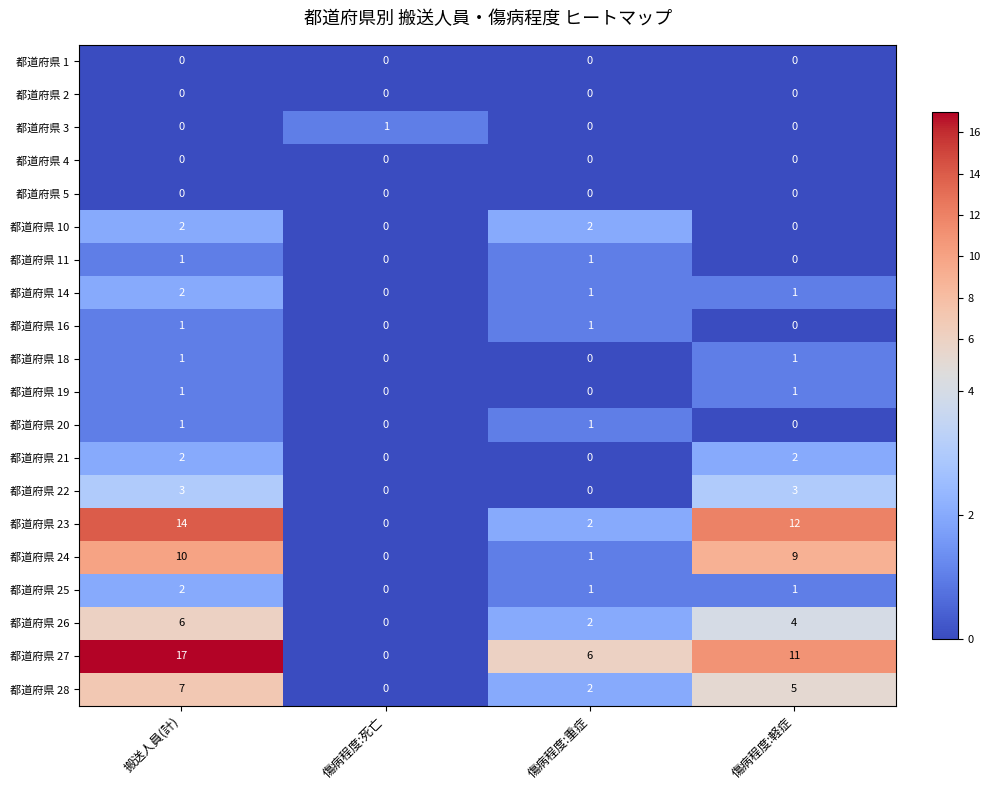

Is the value of 都道府県 21 at 搬送人員(計) greater than the value of 都道府県 14 at 傷病程度:軽症?

Yes